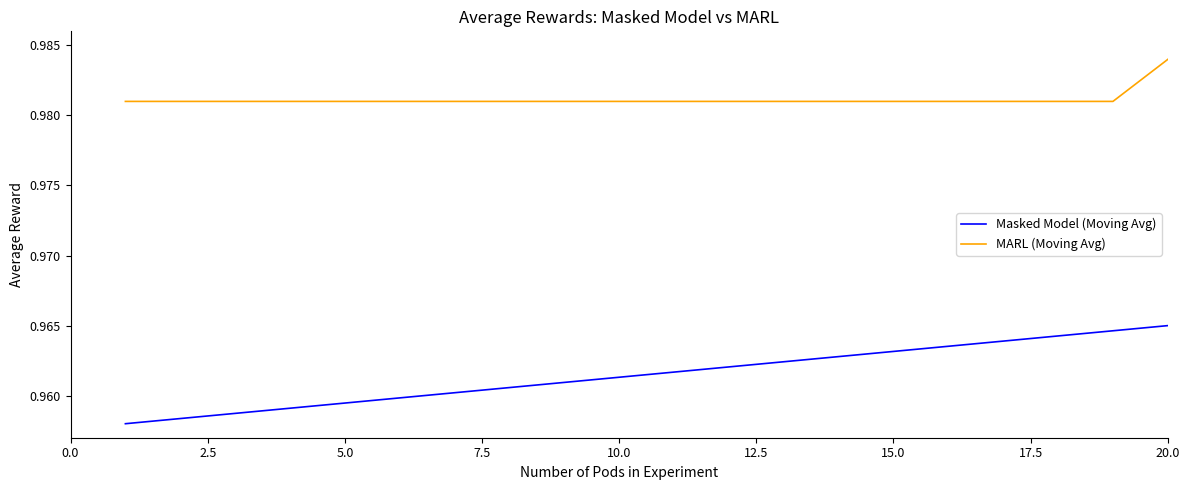

True or false: Masked Model (Moving Avg) and MARL (Moving Avg) cross at least once.

False